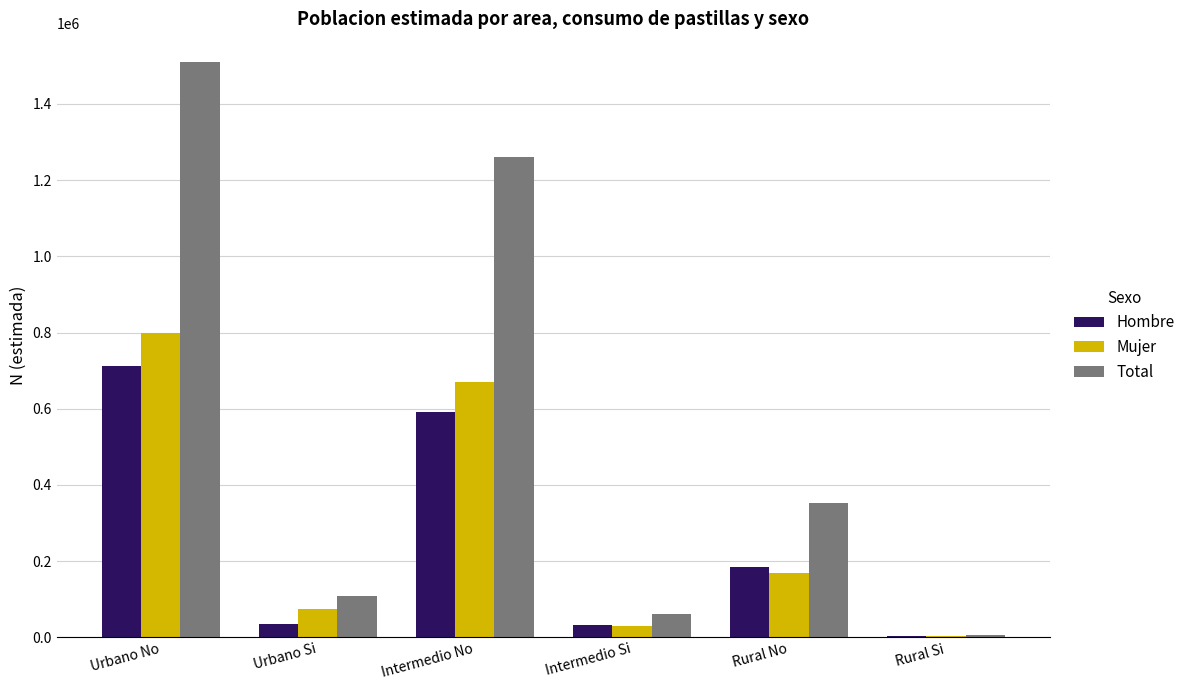

True or false: Hombre has a value of 157644 at Urbano No.

False